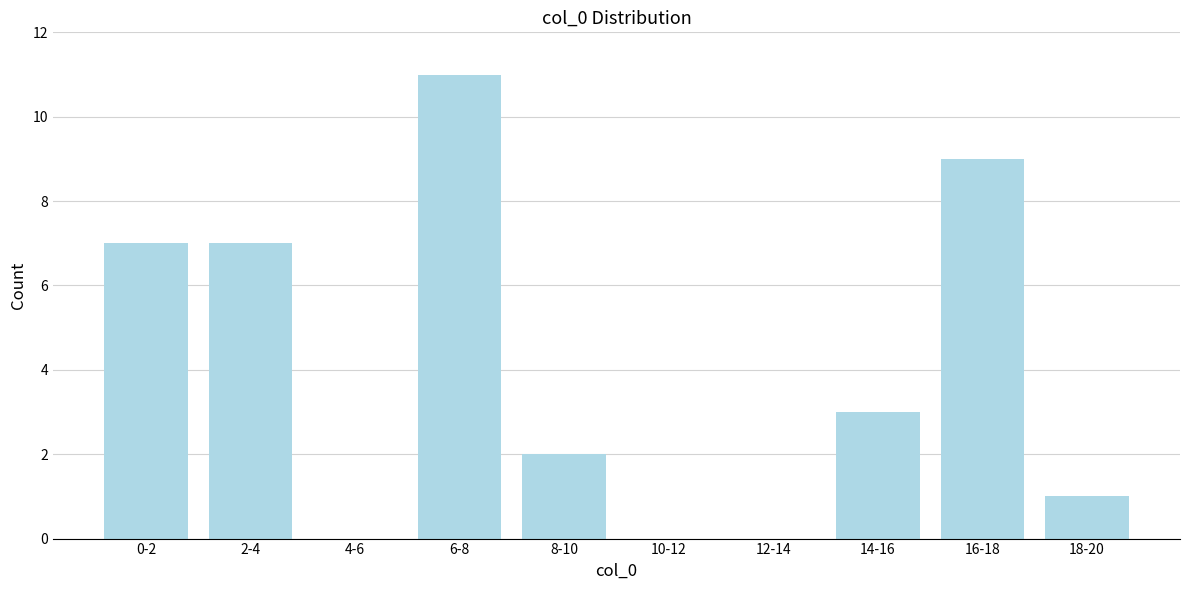

Reading left to right, what are all the values shown in this chart?

0-2=7	2-4=7	4-6=0	6-8=11	8-10=2	10-12=0	12-14=0	14-16=3	16-18=9	18-20=1